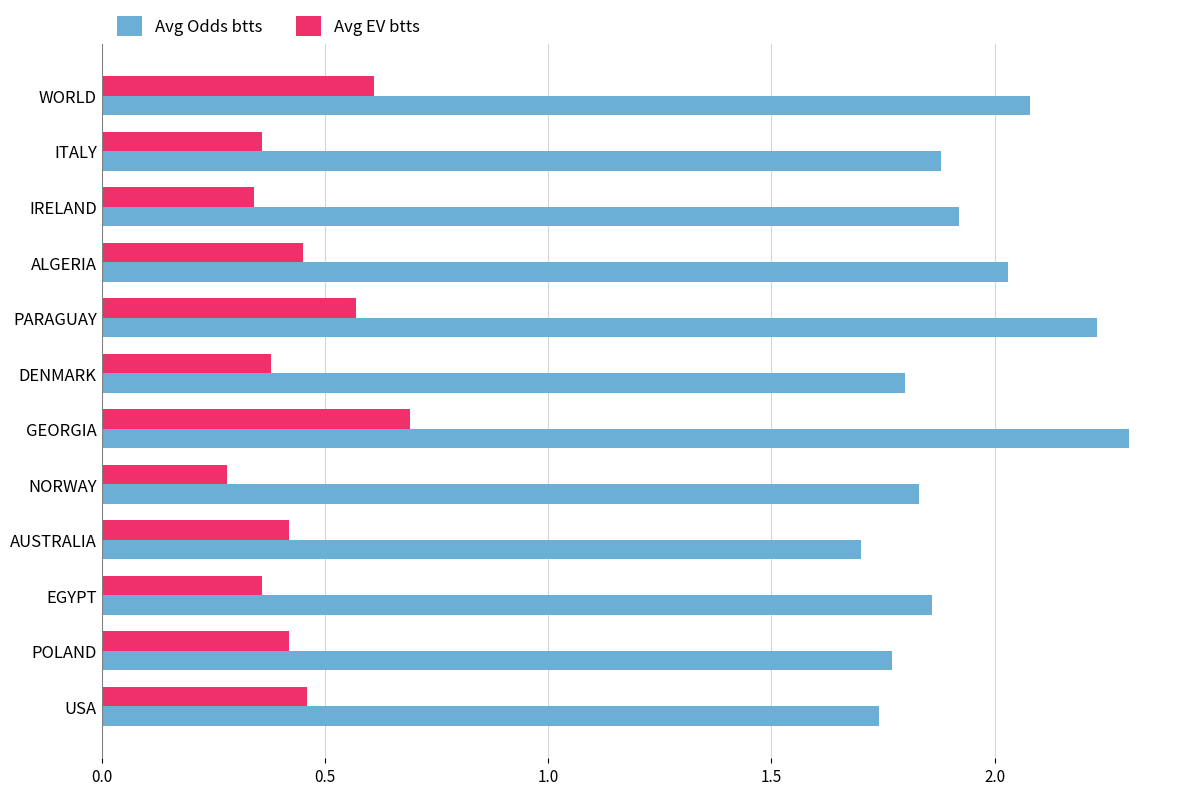

Is it true that Avg EV btts equals 0.1 at ITALY?

False